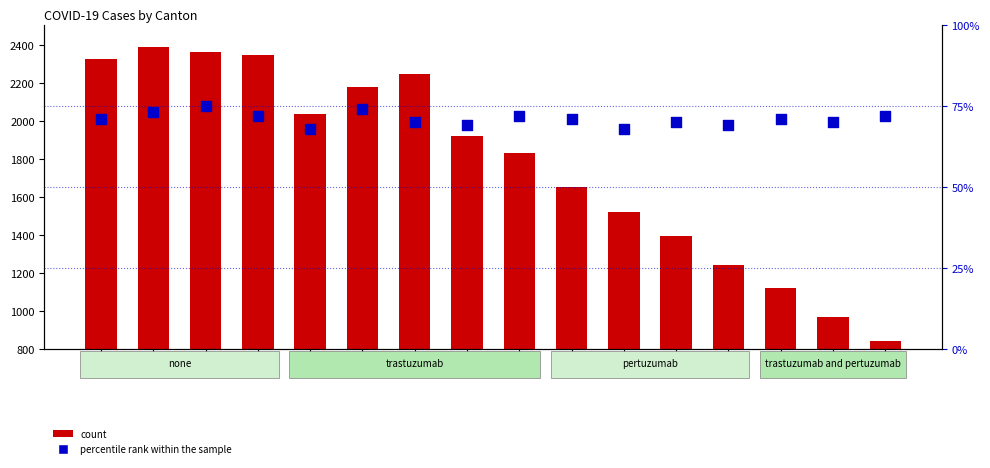

Which series has the widest spread of Y values?

count